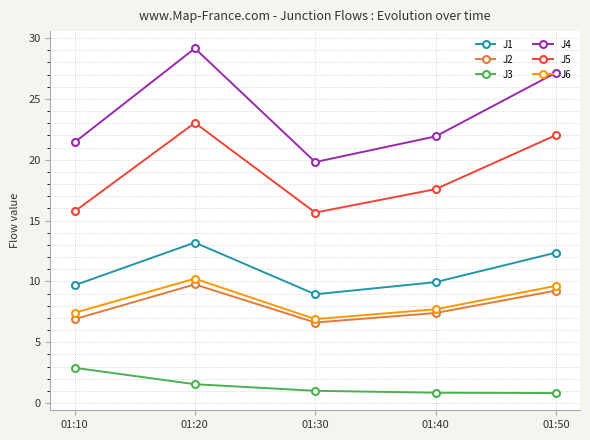

What value does the J1 series have at 01:30?

8.9